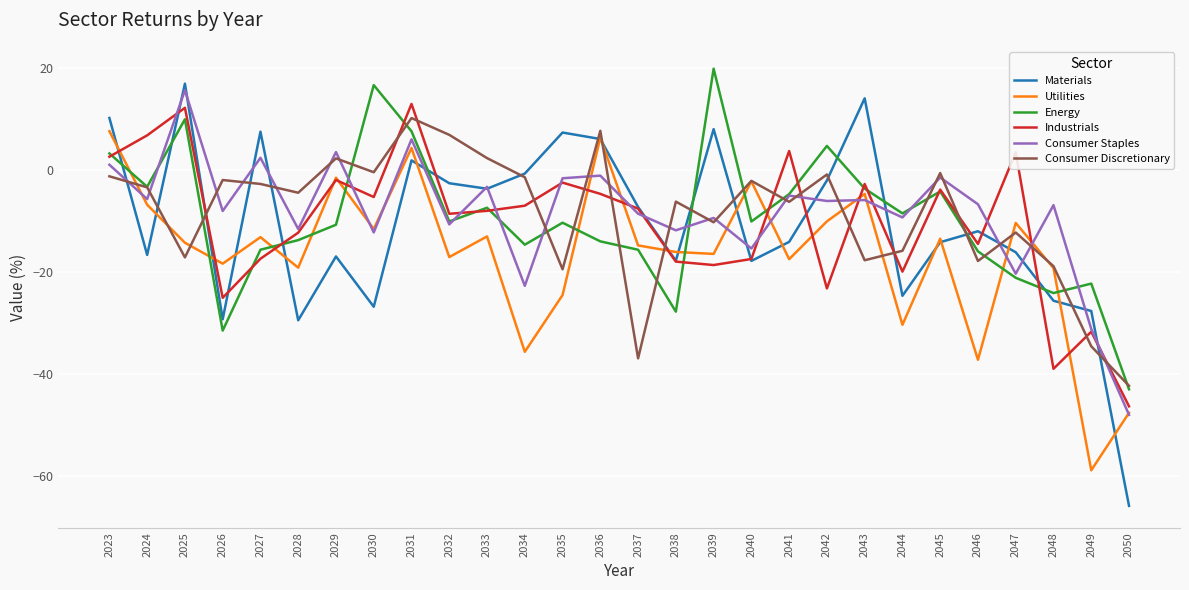

At which label does Industrials reach its peak?

2031